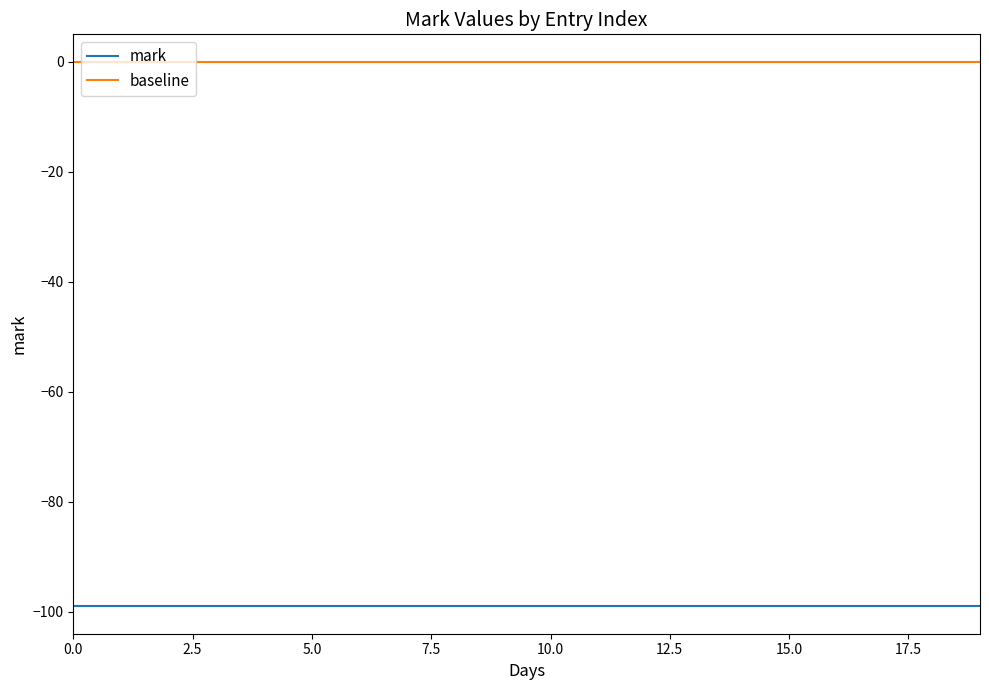

True or false: baseline and mark intersect in this chart.

False